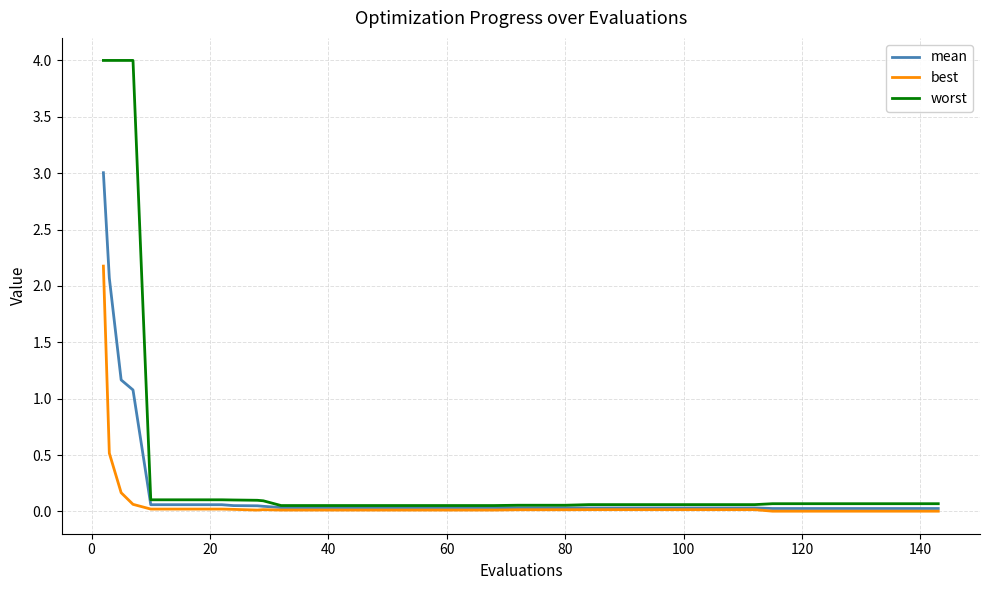

Which series has the largest total across all categories?

worst